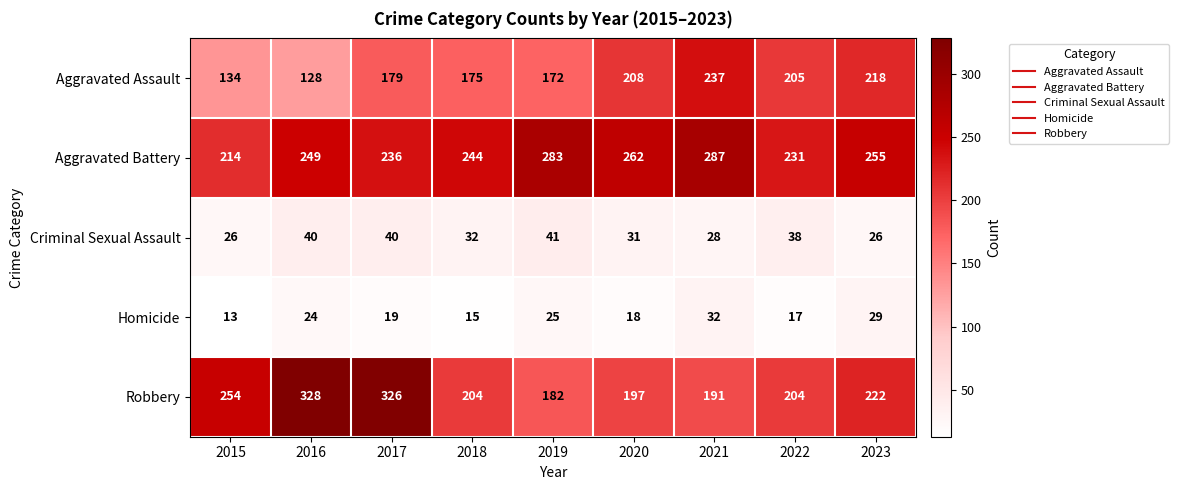

Which series has the widest spread of values?

Robbery